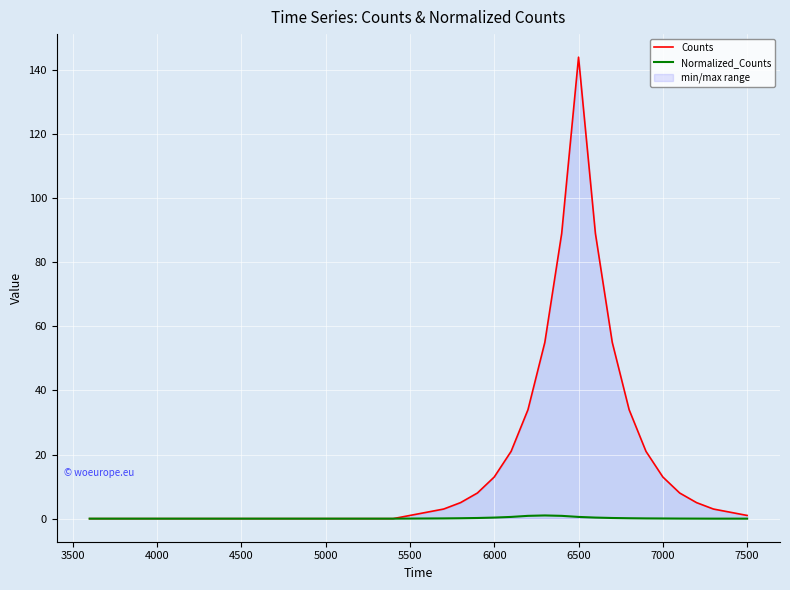

Reading left to right, list all the values displayed in this chart.

Counts: 0.0	0.0	0.0	0.0	0.0	0.0	0.0	0.0	0.0	0.0	0.0	0.0	0.0	0.0	0.0	0.0	0.0	0.0	0.0	1.0	2.0	3.0	5.0	8.0	13.0	21.0	34.0	55.0	89.0	144.0	89.0	55.0	34.0	21.0	13.0	8.0	5.0	3.0	2.0	1.0
Normalized_Counts: 0.0	0.0	0.0	0.0	0.0	0.0	0.0	0.0	0.0	0.0	0.0	0.0	0.0	0.0	0.0	0.0	0.0	0.0	0.0	0.0	0.1	0.1	0.1	0.2	0.3	0.5	0.9	1.0	0.9	0.5	0.3	0.2	0.1	0.1	0.1	0.0	0.0	0.0	0.0	0.0